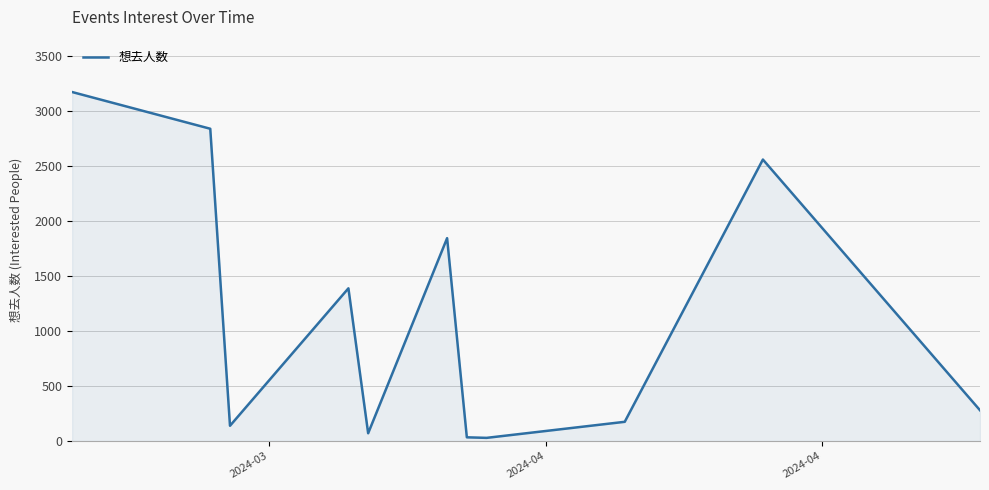

Does the chart display data point markers on the line(s)?

No